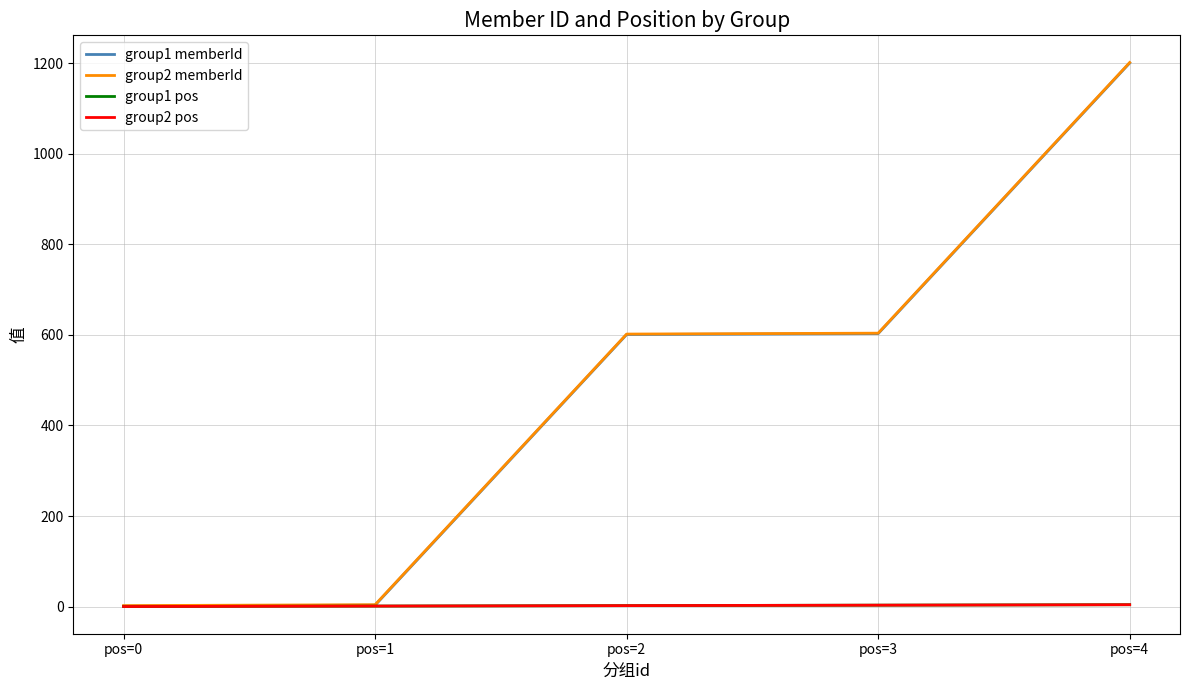

Does the chart have visible grid lines?

Yes